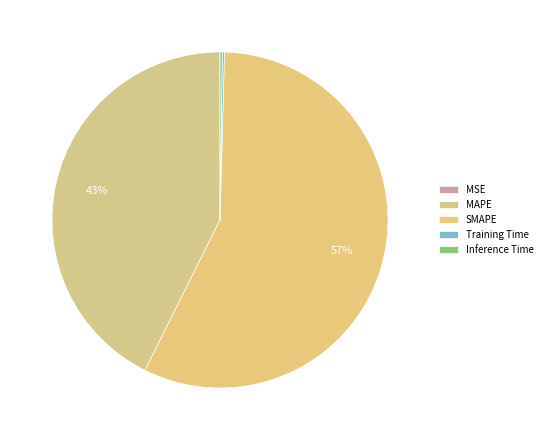

Rank the categories by value from highest to lowest.

SMAPE, MAPE, Inference Time, Training Time, MSE